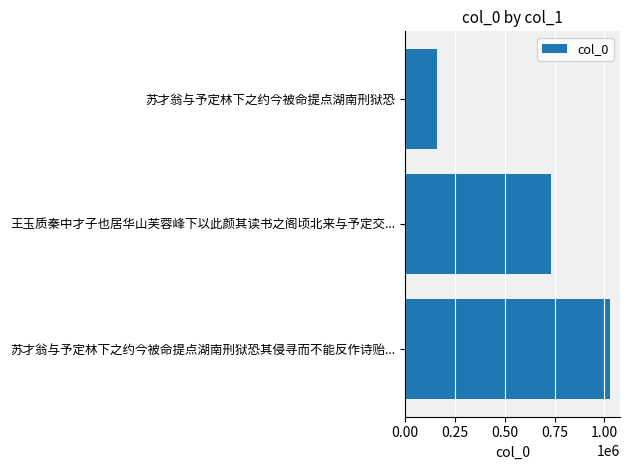

Is it true that the value at 苏才翁与予定林下之约今被命提点湖南刑狱恐其侵寻而不能反作诗贻... is 1571438?

False